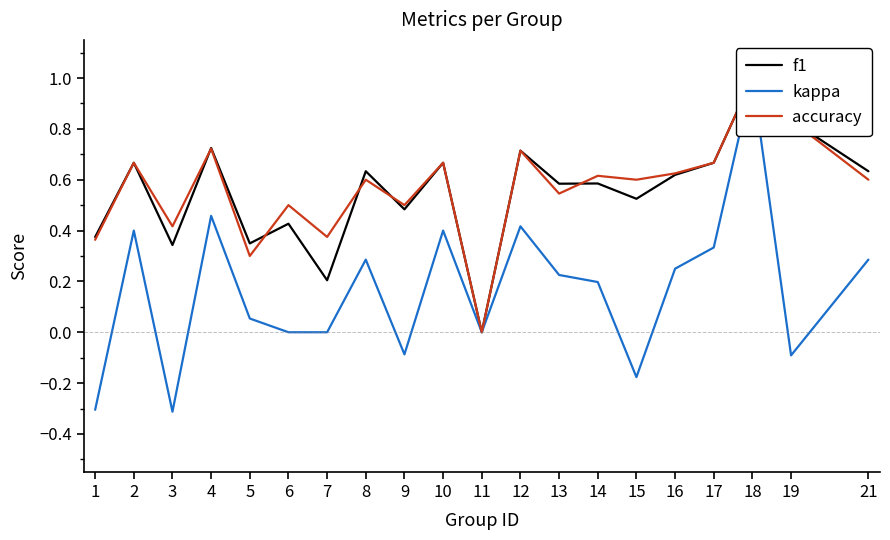

The value of kappa at 6 is -0.8. True or false?

False